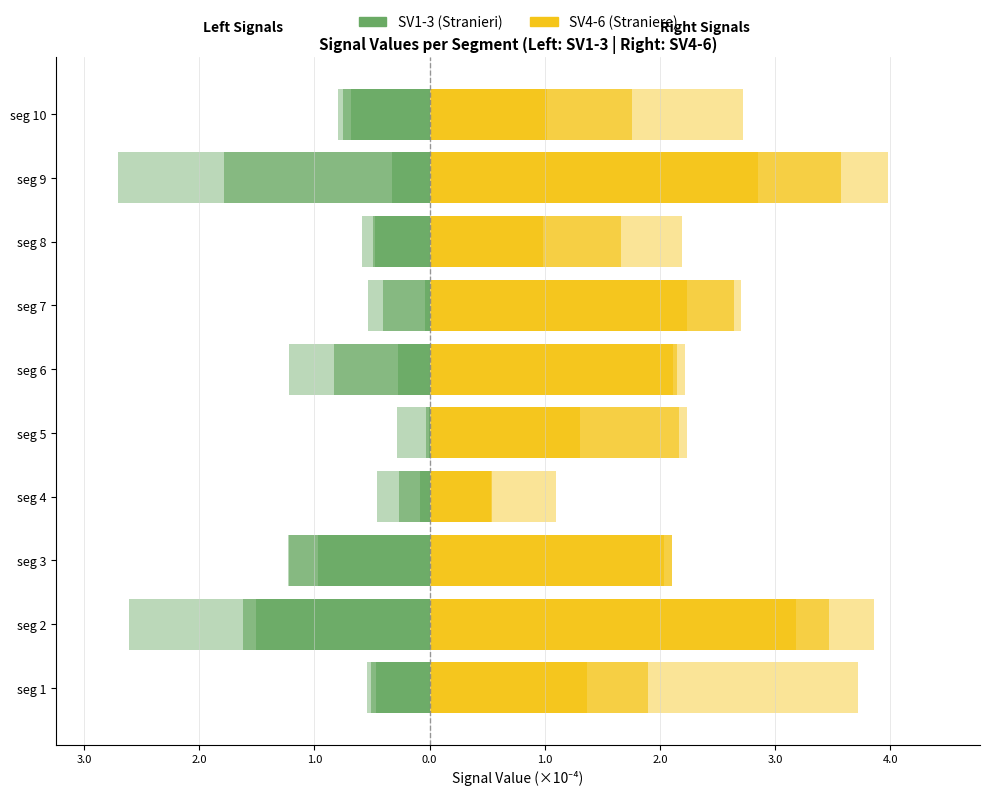

Which series has the largest total across all categories?

Signal_Value_6 (right)